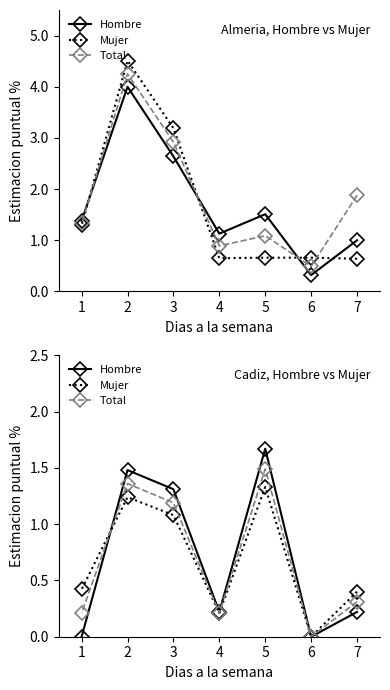

After their last crossing, which series has the higher values: Hombre or Total?

Total